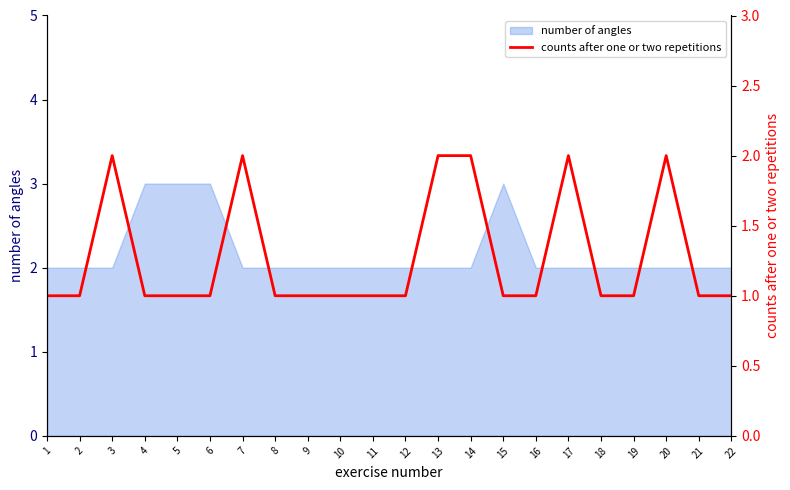

How many interior local peaks (higher than both neighbors) does the data have?

4